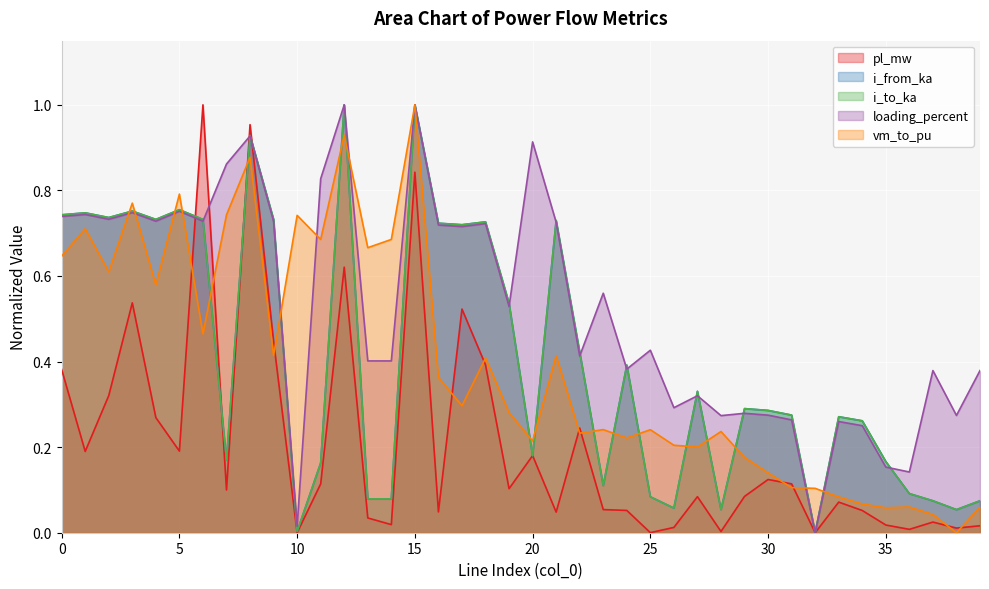

Is it true that i_to_ka equals 0.1 at 26?

True